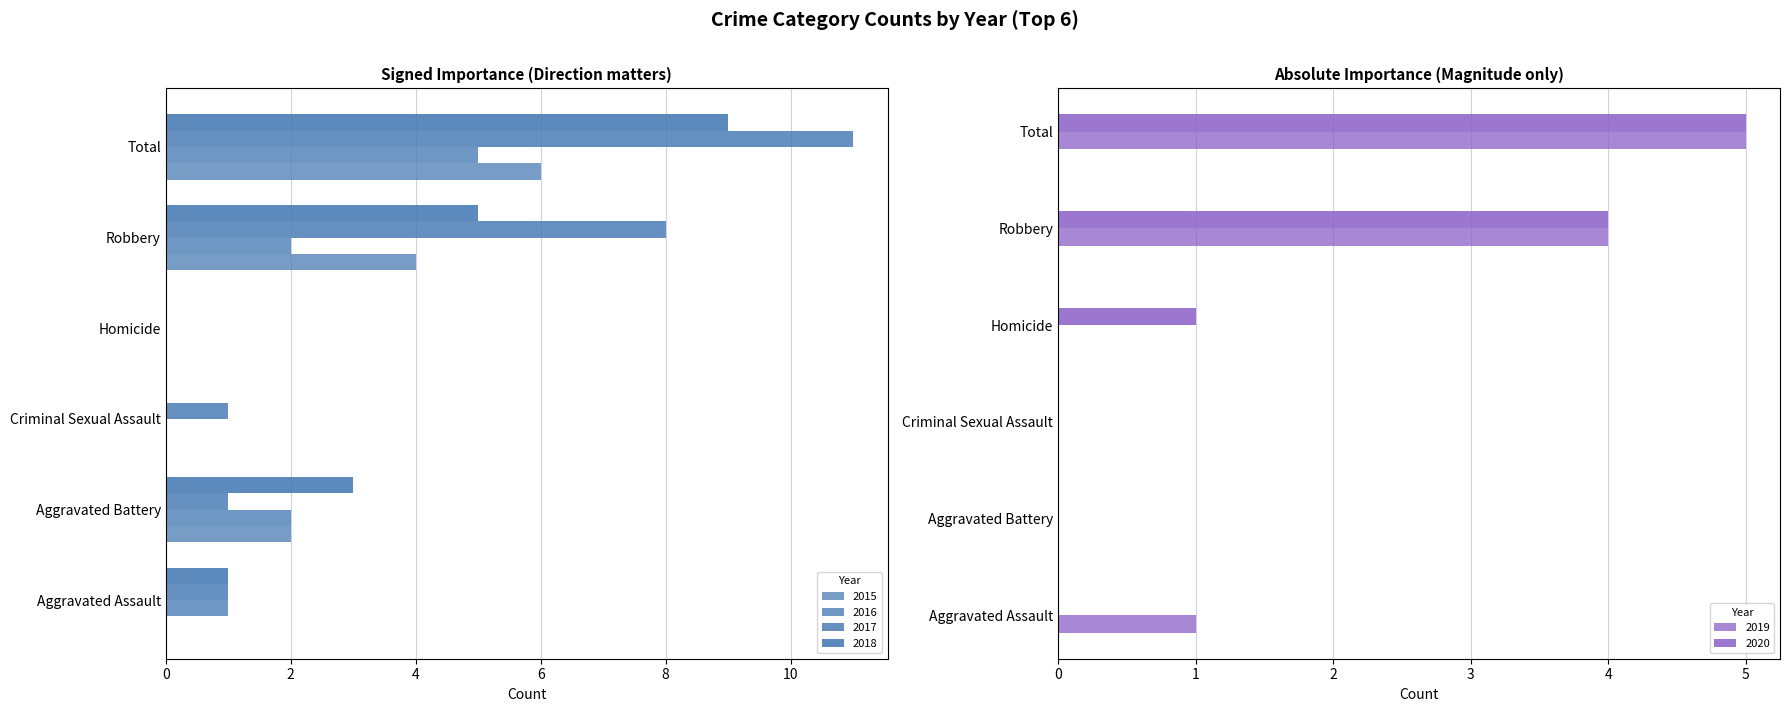

List the labels in order of 2015 value, largest first.

Total, Robbery, Aggravated Battery, Aggravated Assault, Criminal Sexual Assault, Homicide